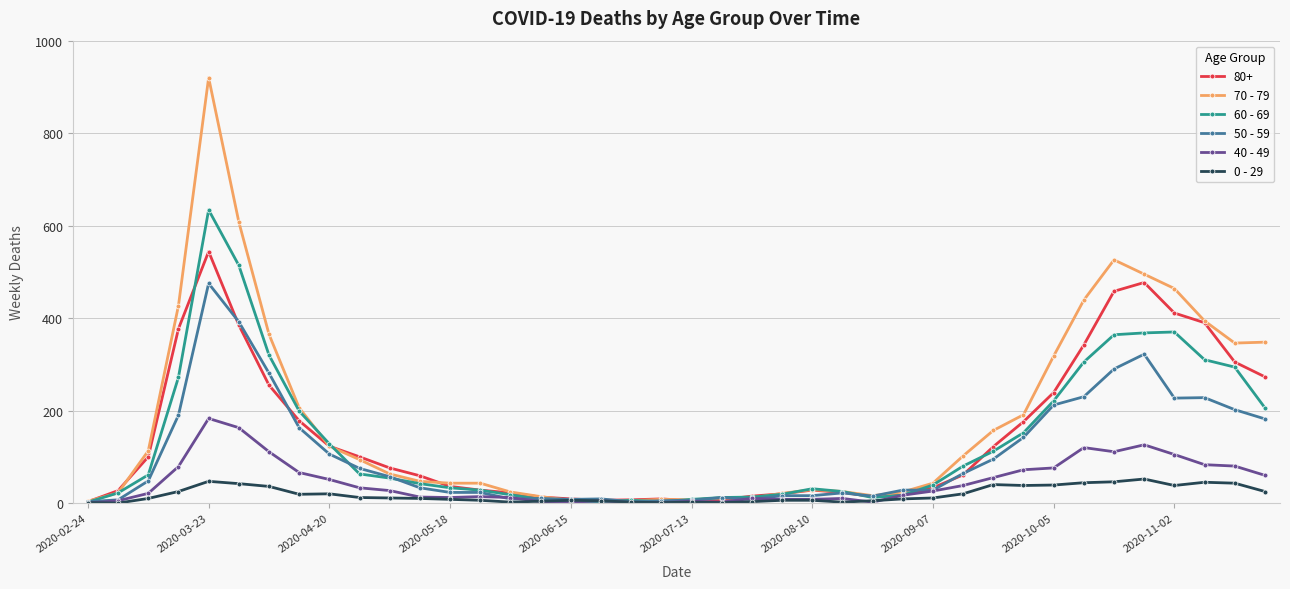

What is the maximum value shown in the chart?

920